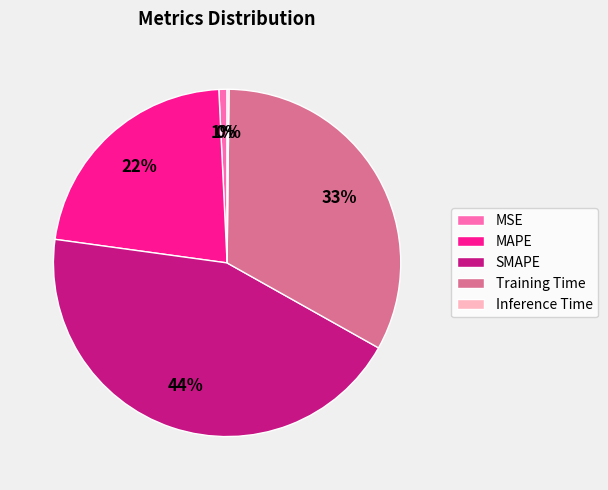

Is the sum of MAPE and SMAPE greater than half?

Yes